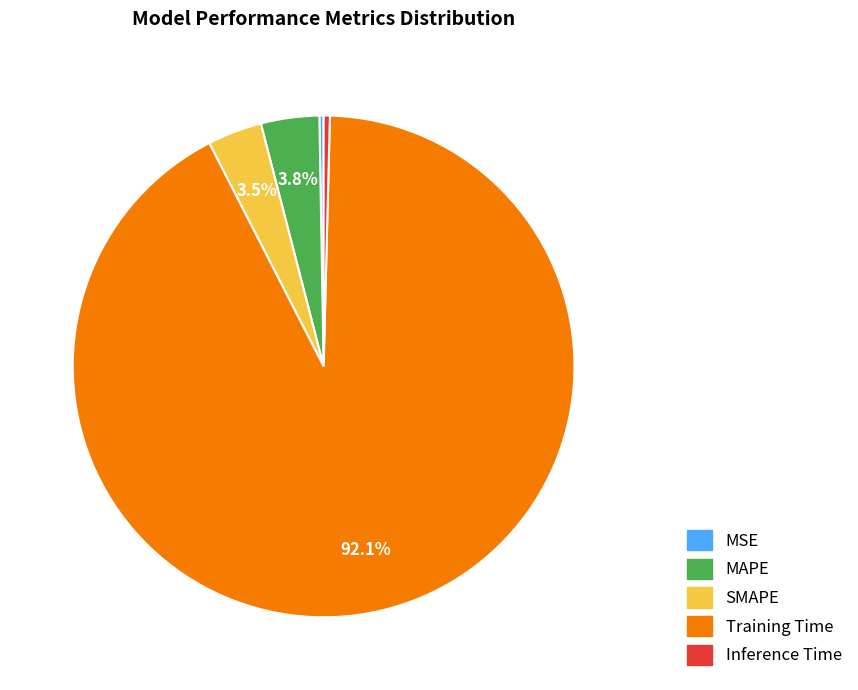

Between Inference Time and Training Time, which is larger?

Training Time